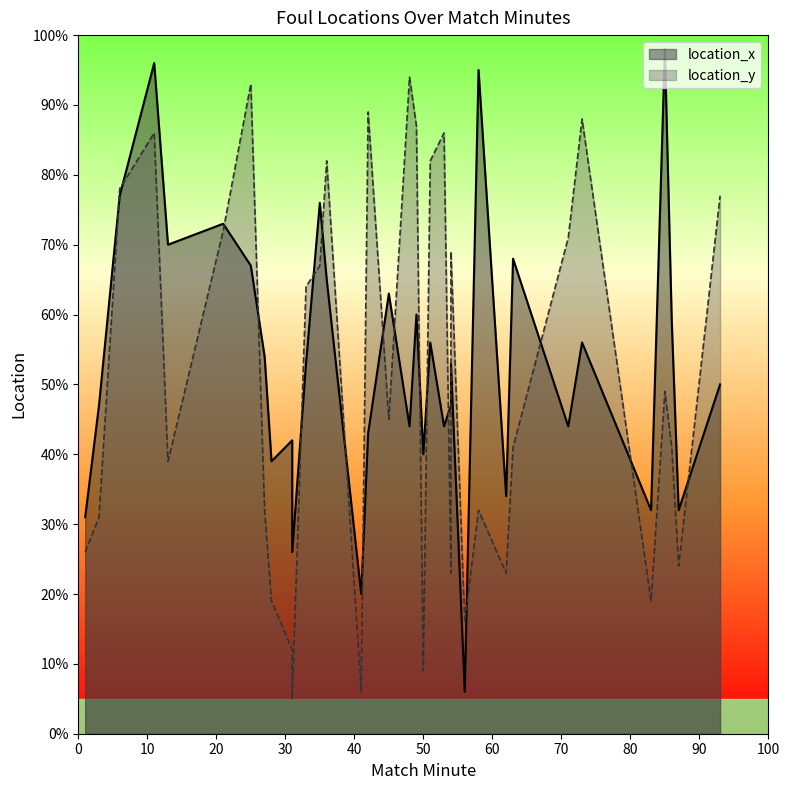

List the series in order of their peak value, highest first.

location_x, location_y